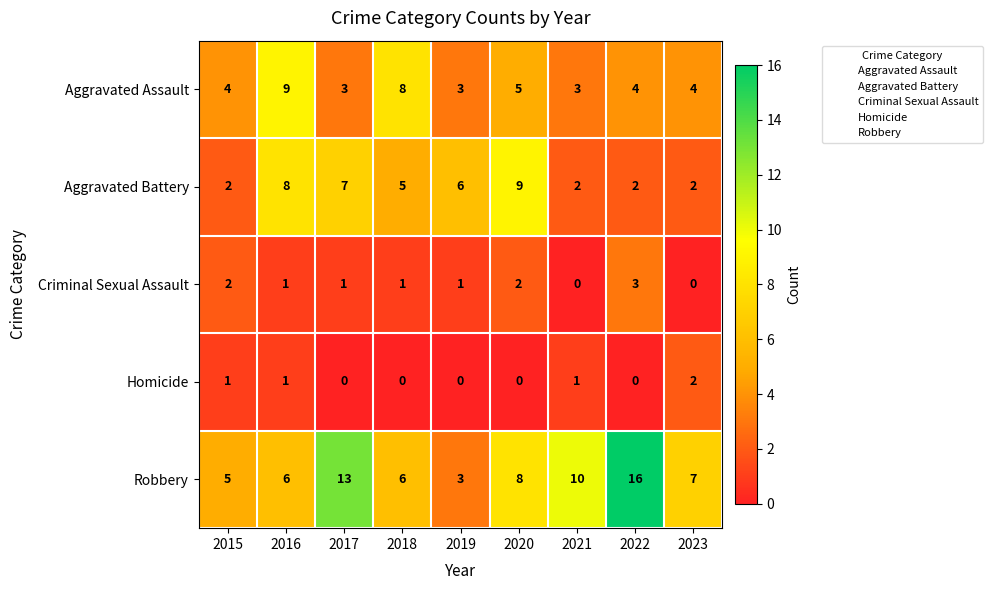

Which series has the largest range (max minus min)?

Robbery